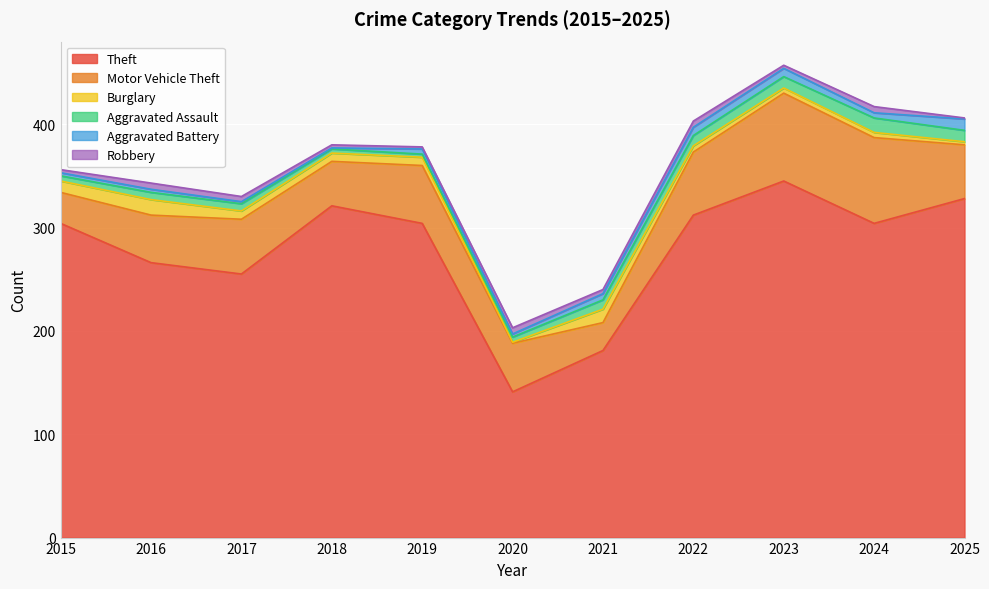

At which category does Aggravated Battery reach its first local peak?

2019